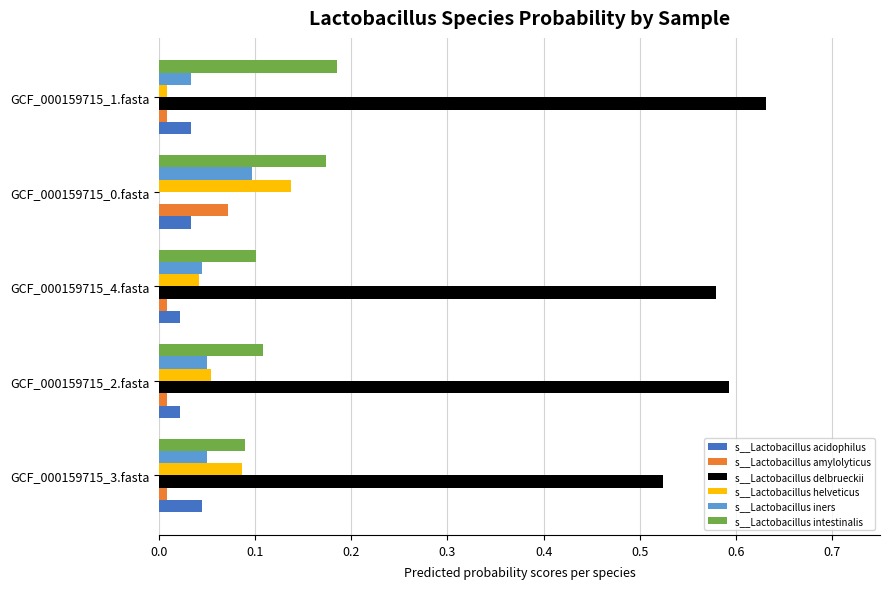

Which category has the highest value in the s__Lactobacillus iners series?

GCF_000159715_0.fasta